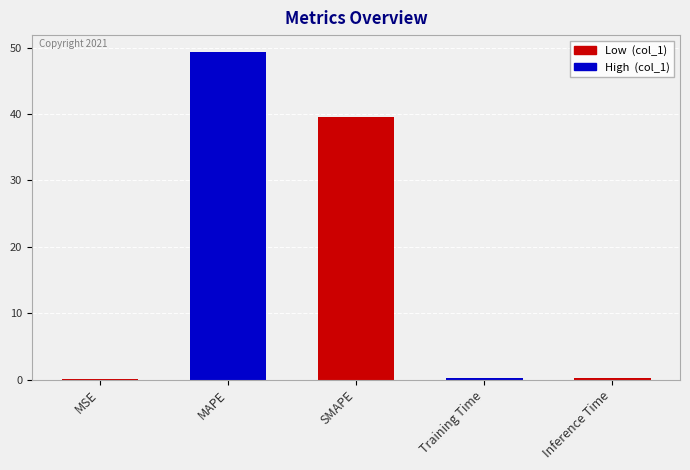

Where is the data nearest to the value 24?

SMAPE